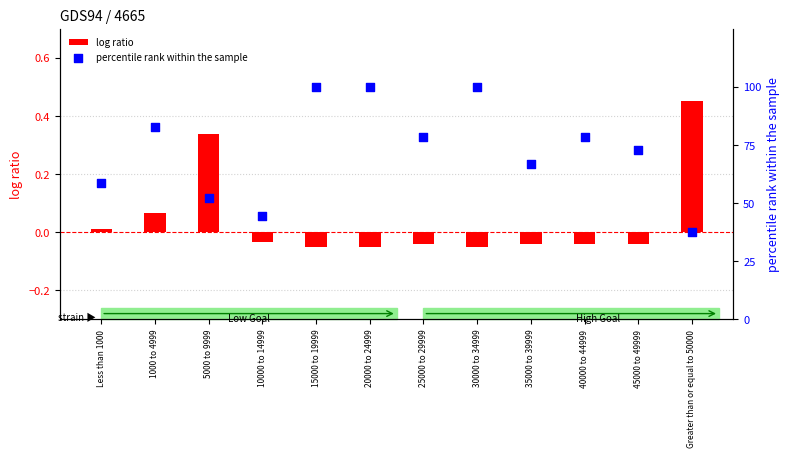

What is the total value across all series at Greater than or equal to 50000?

37.8